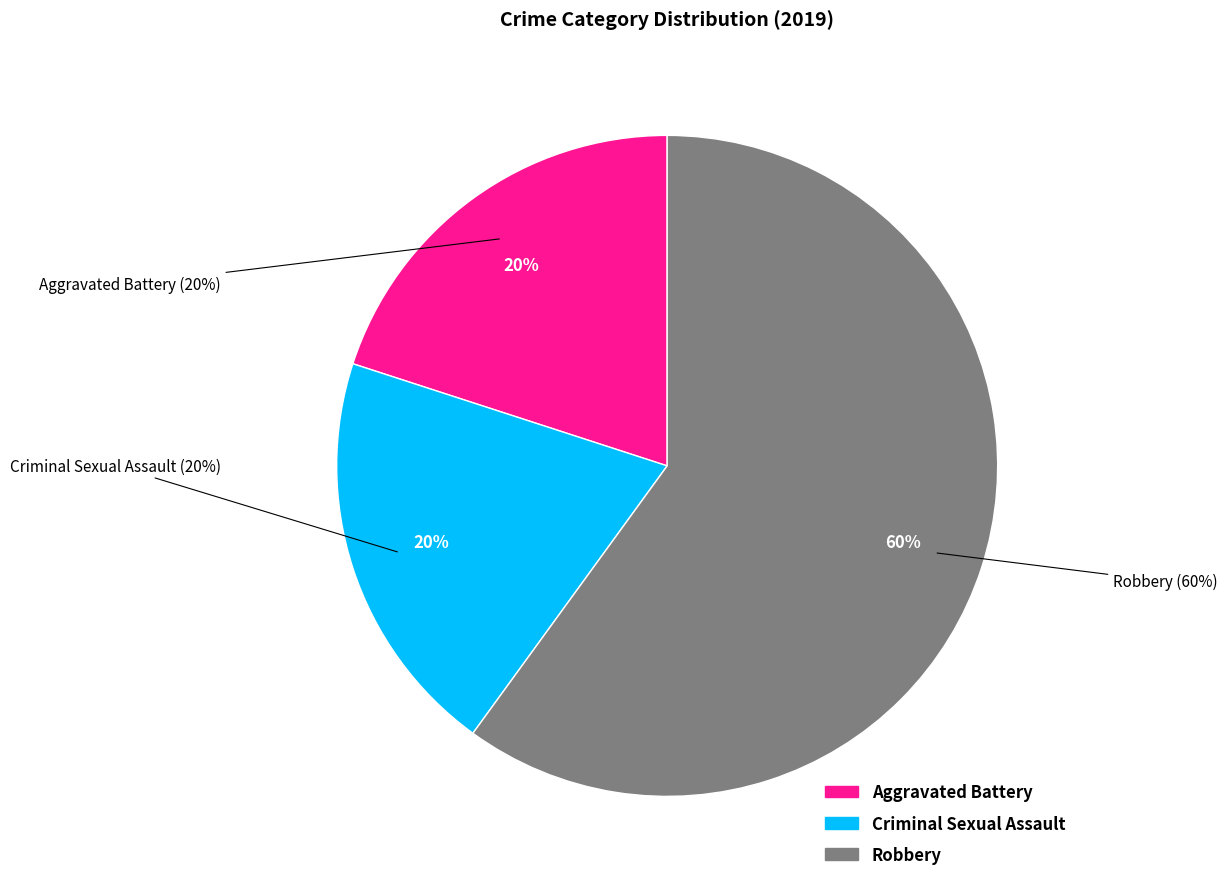

What is the largest slice in the pie chart?

Robbery